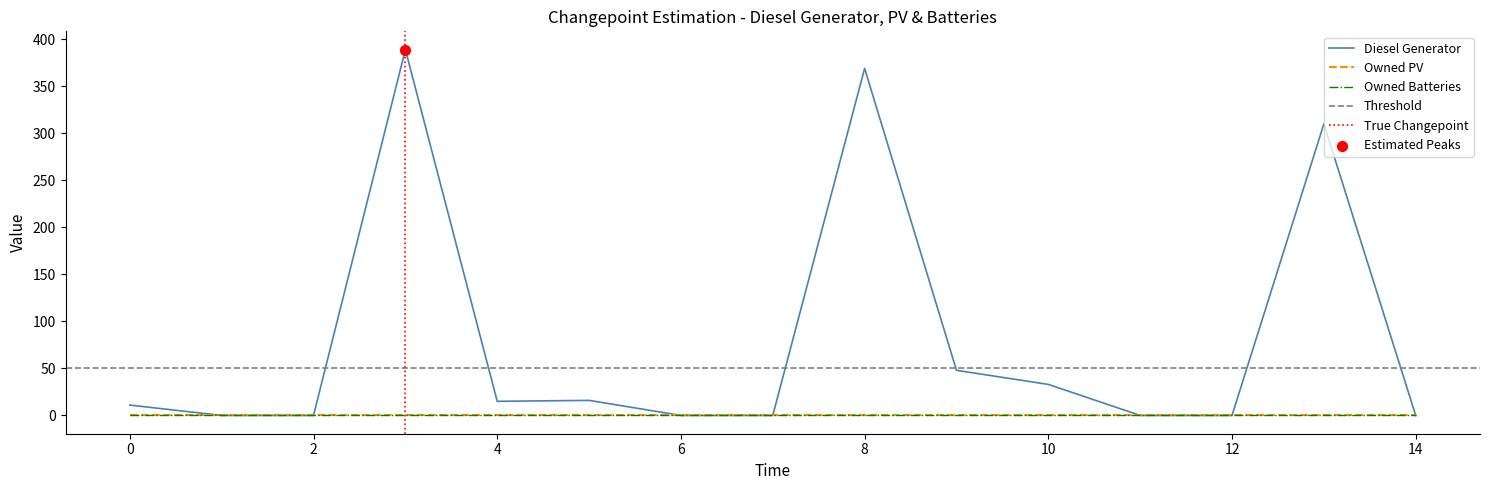

At which category is the sum across all series the highest?

3